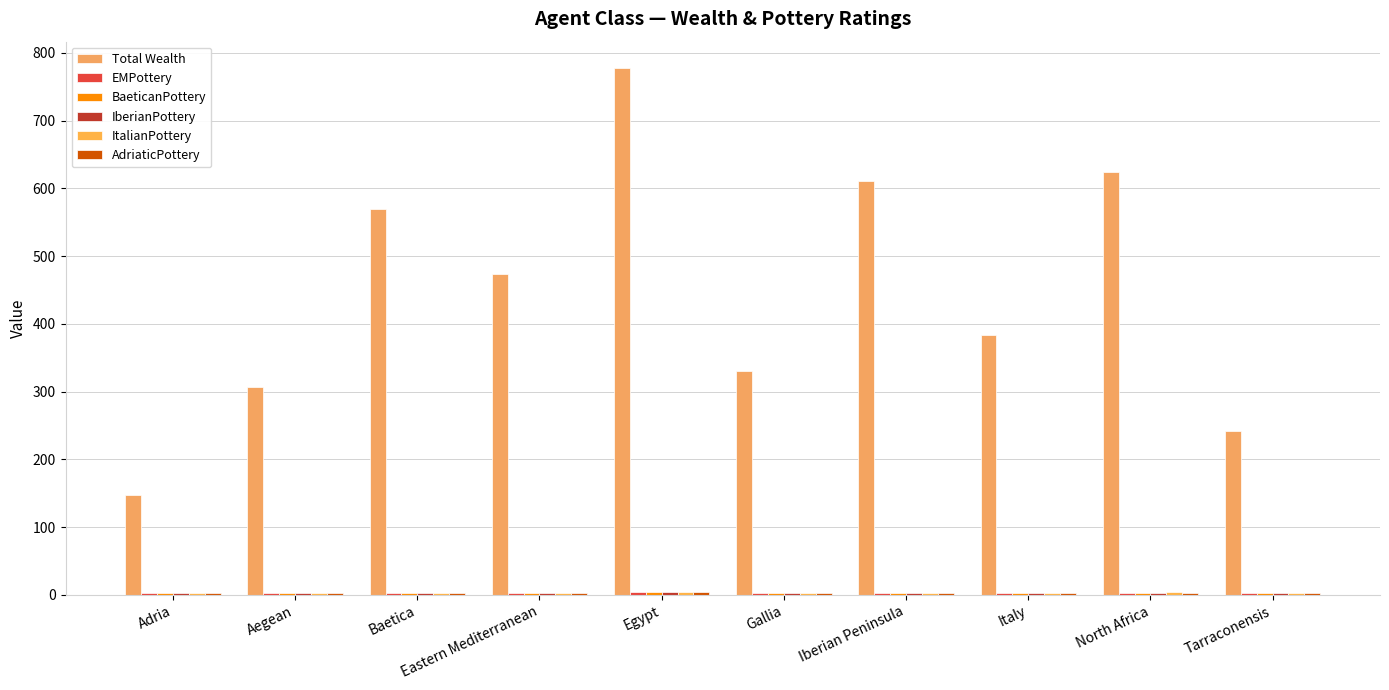

Read the IberianPottery value at Italy.

3.3